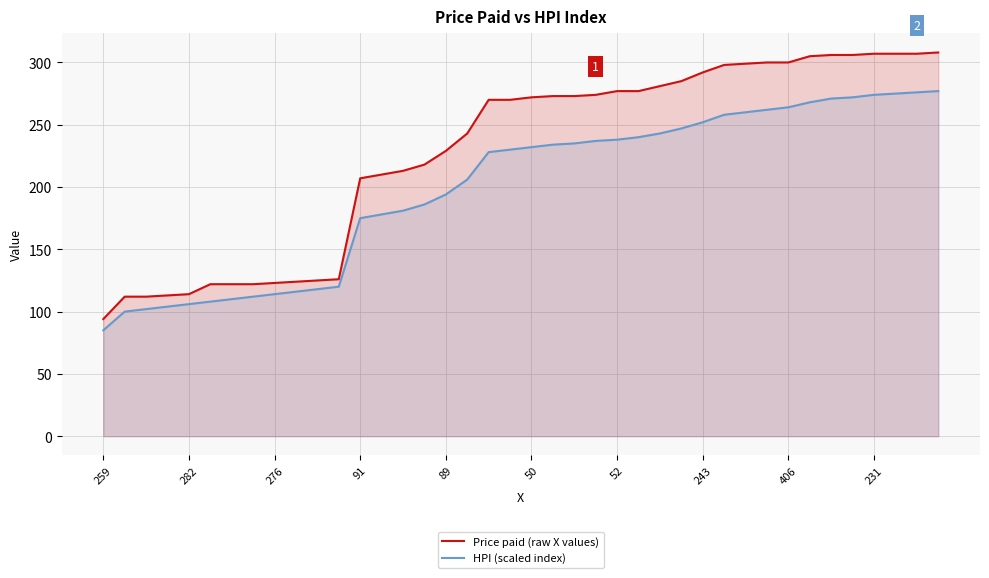

True or false: Price paid (raw X values) and HPI (scaled index) intersect in this chart.

False